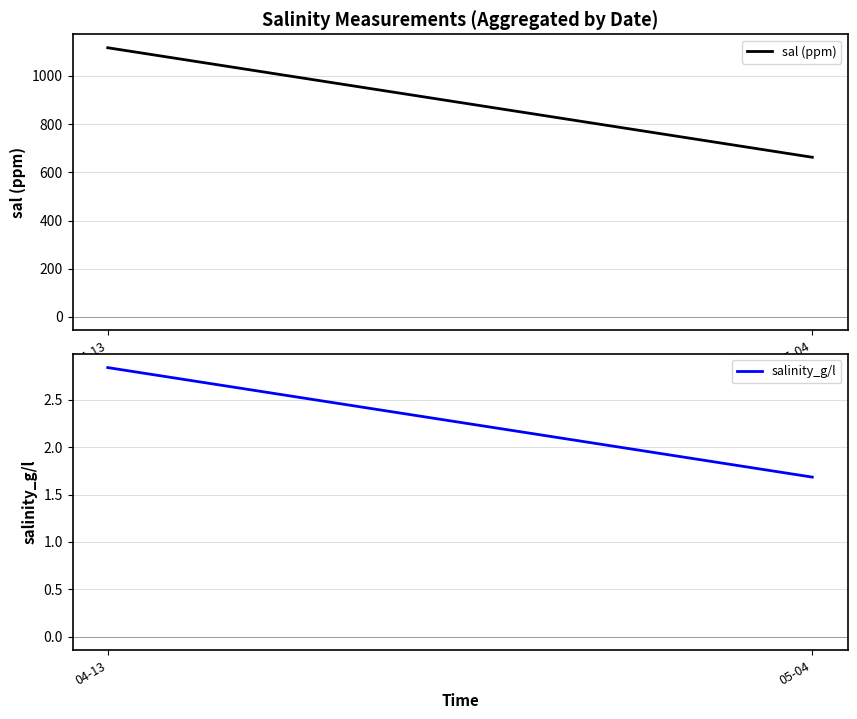

What is the sum of the salinity_g/l values at 04-13 and 05-04?

4.5